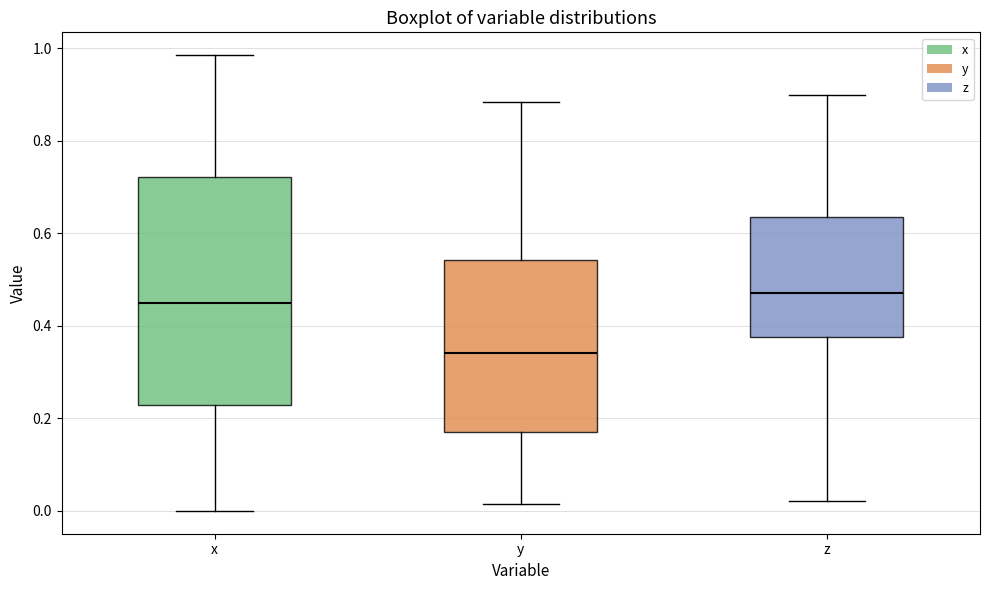

Comparing the boxes themselves (not the whiskers), which one is the tallest?

x